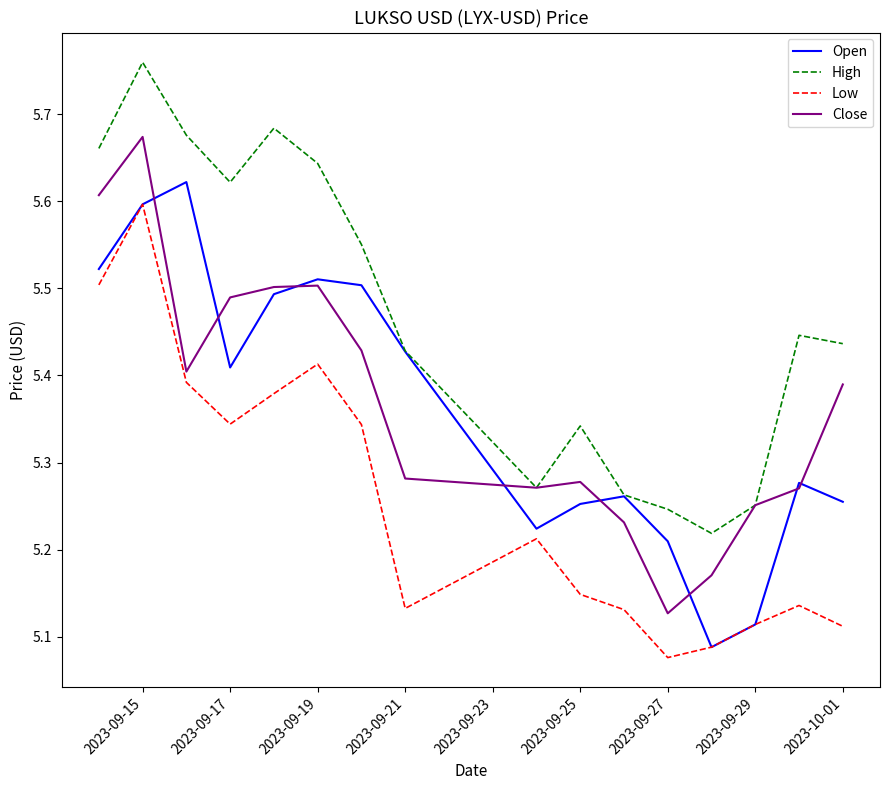

Is this an area chart (filled region under the line)?

No